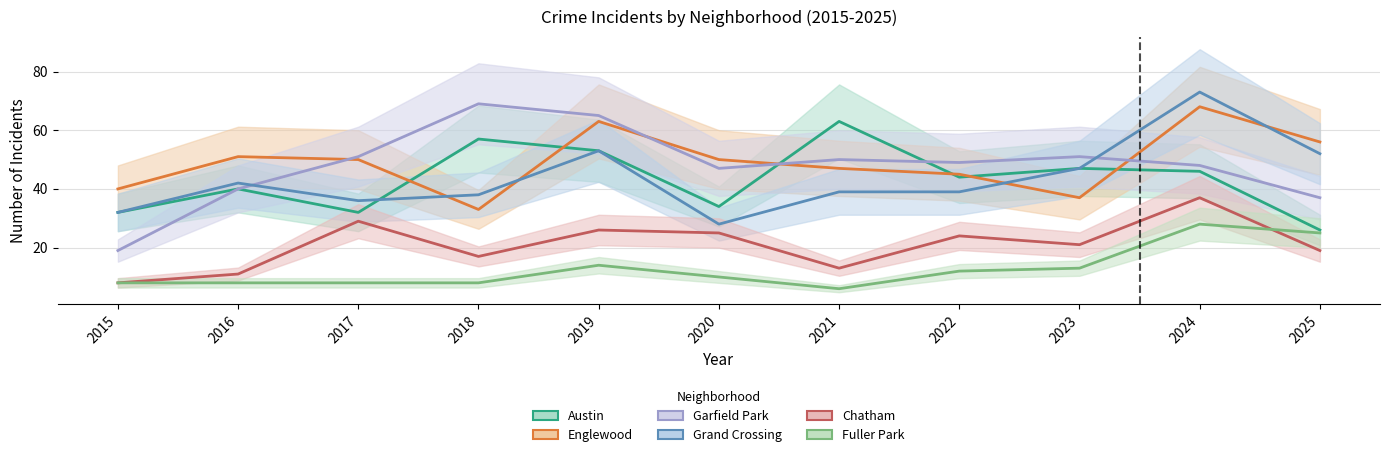

True or false: Garfield Park has a value of 65 at 2019.

True